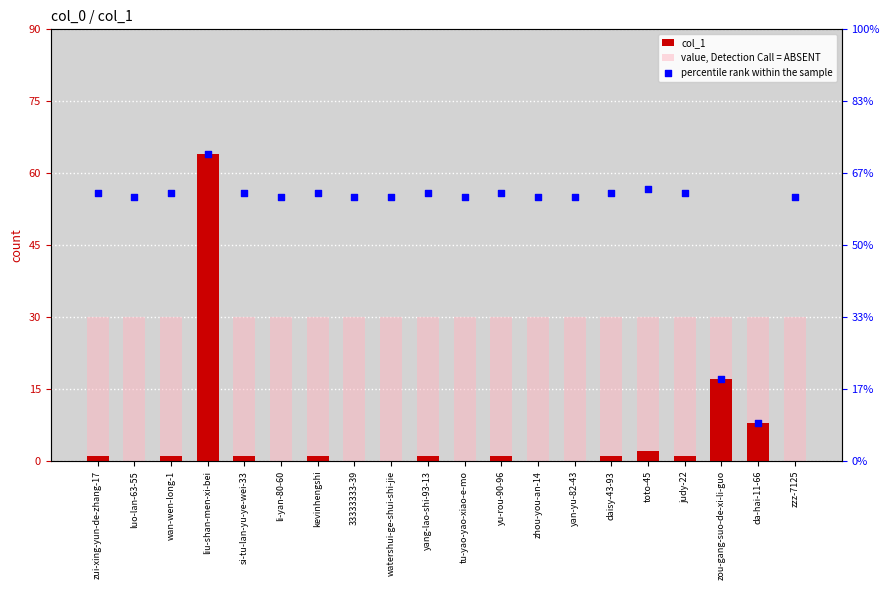

What is the total value across all series at yang-lao-shi-93-13?

86.9